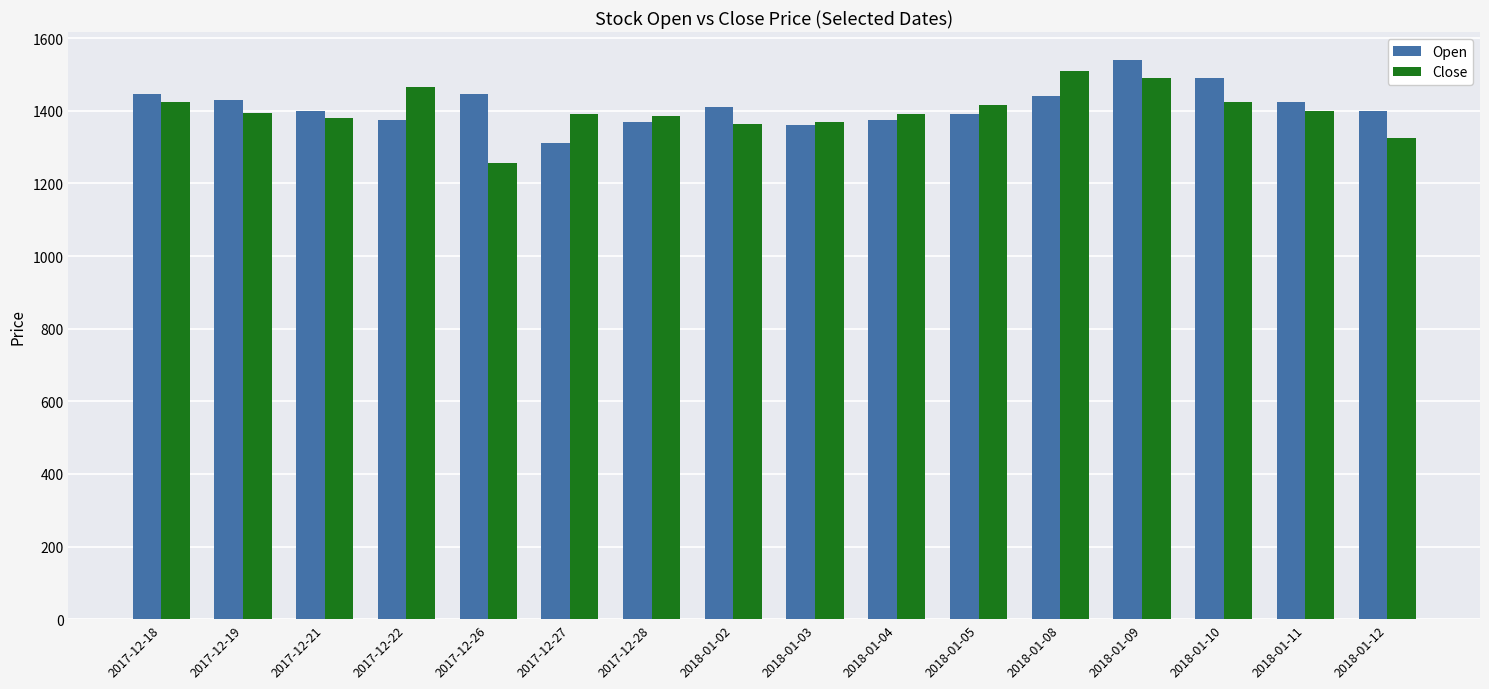

At 2017-12-22, list the series in order from largest to smallest.

Close, Open